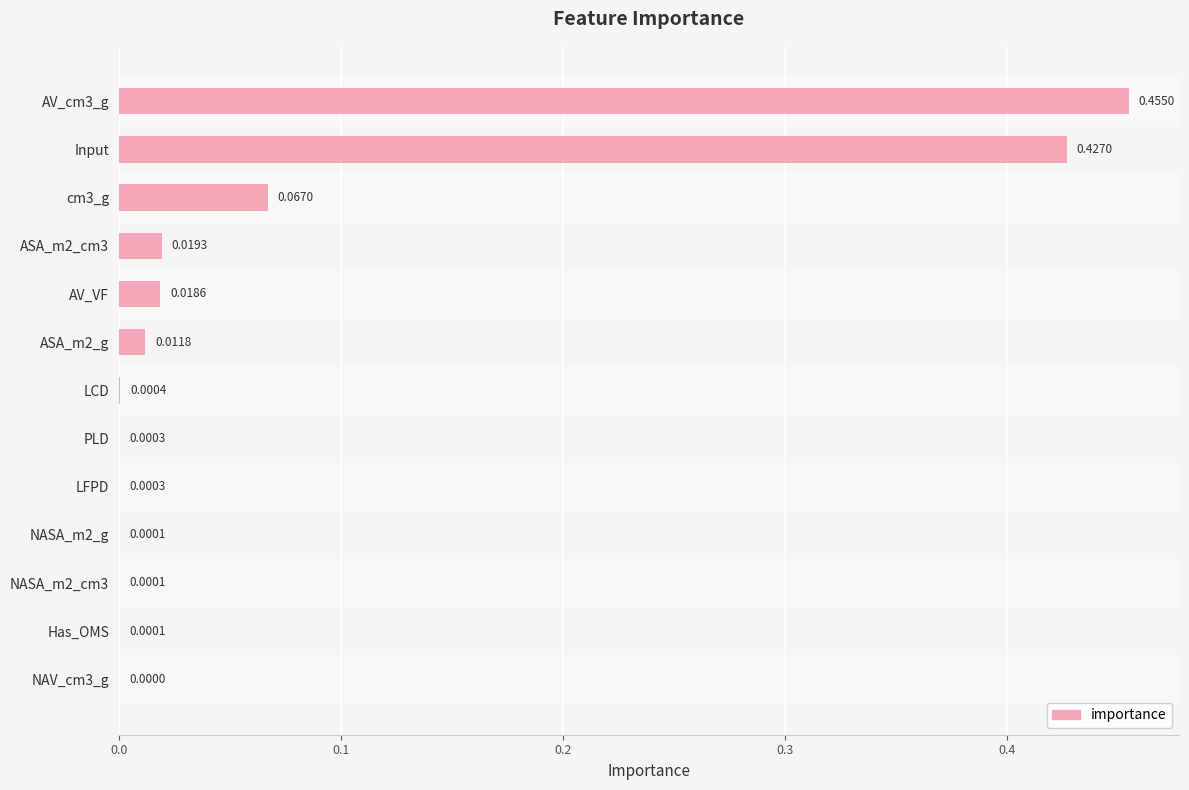

Between Input and LFPD, which is larger?

Input